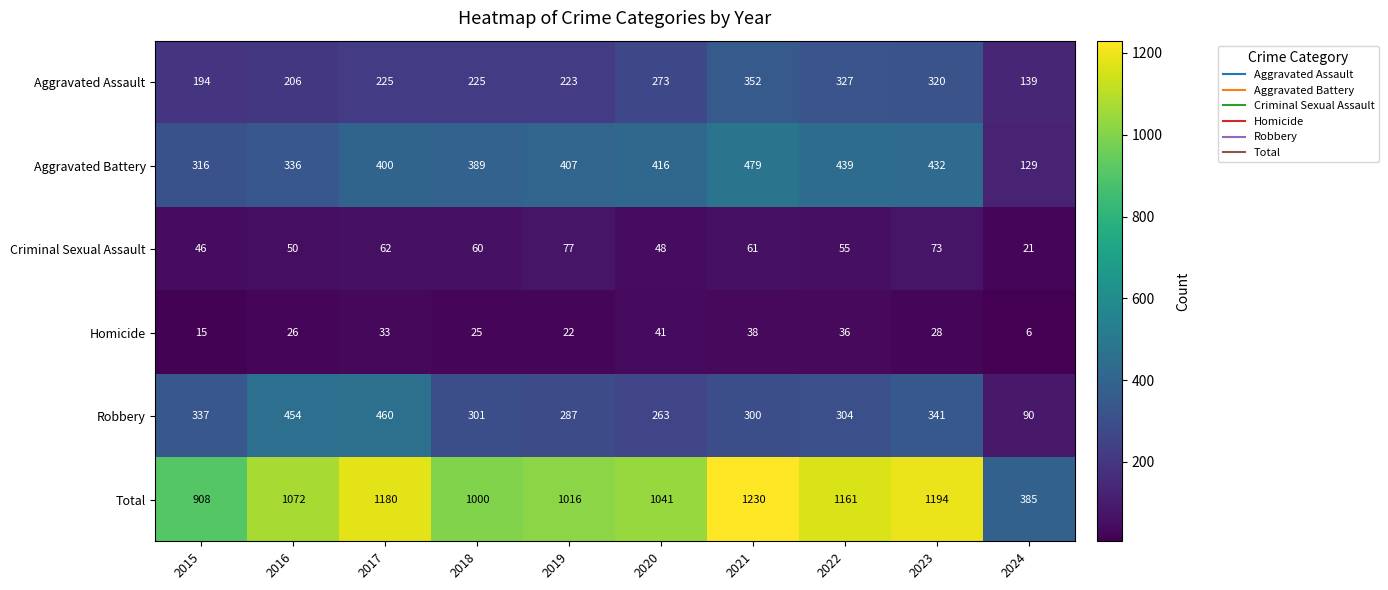

What is the total value across all series at 2023?

2388